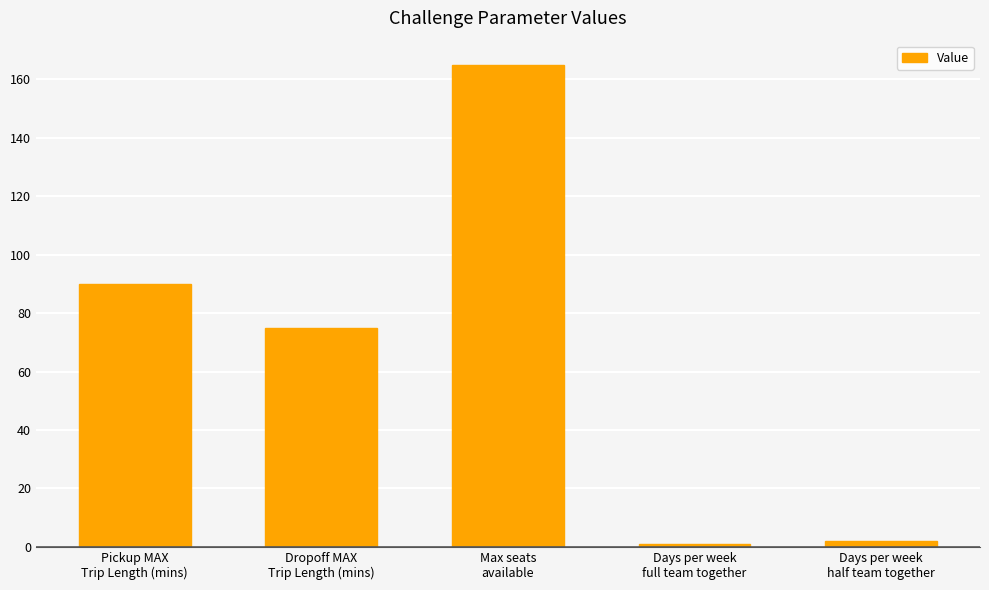

What is the greatest value displayed?

165